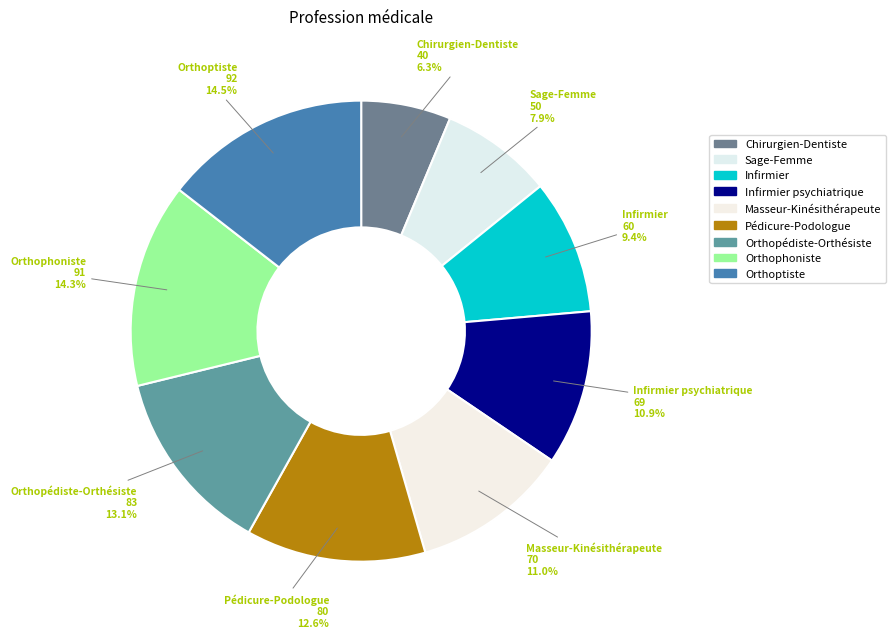

To the nearest percent, what percentage of the pie is Orthopédiste-Orthésiste?

13%